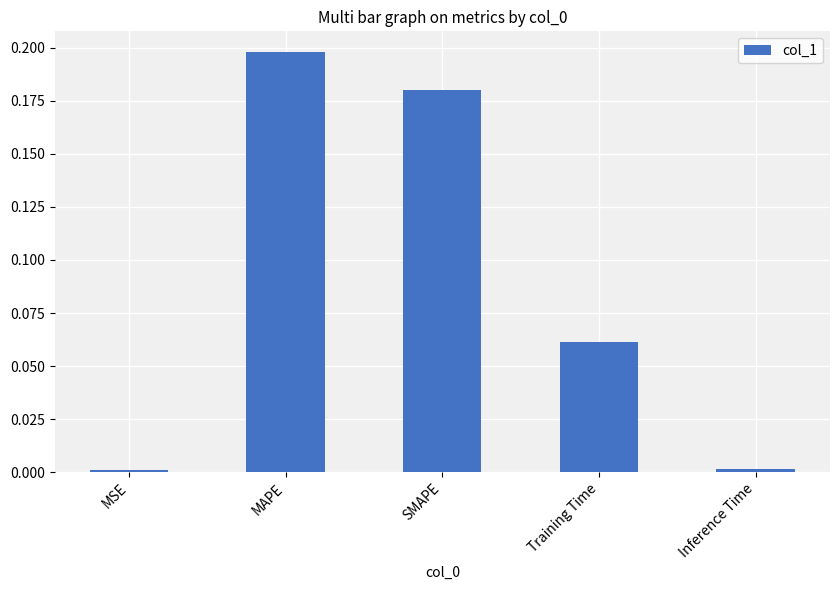

The value at MSE is 0.0. True or false?

True